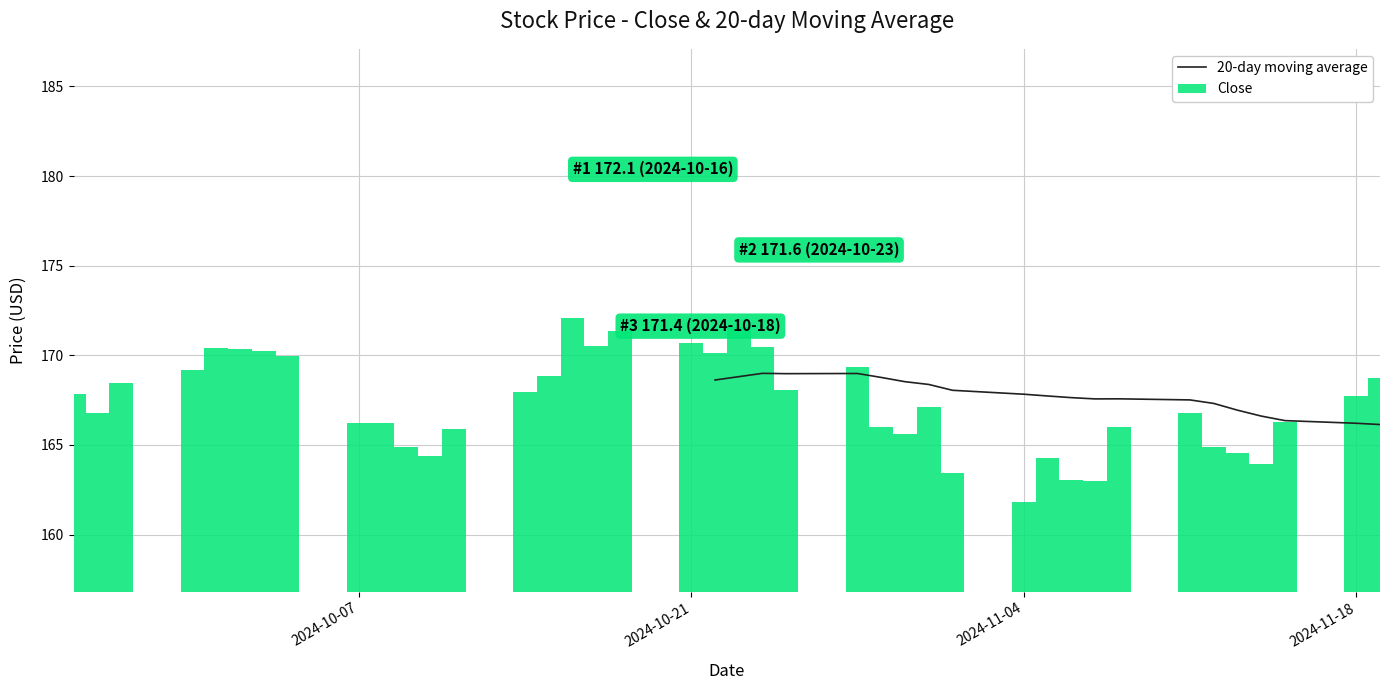

Where does the data first go above 167?

2024-09-25